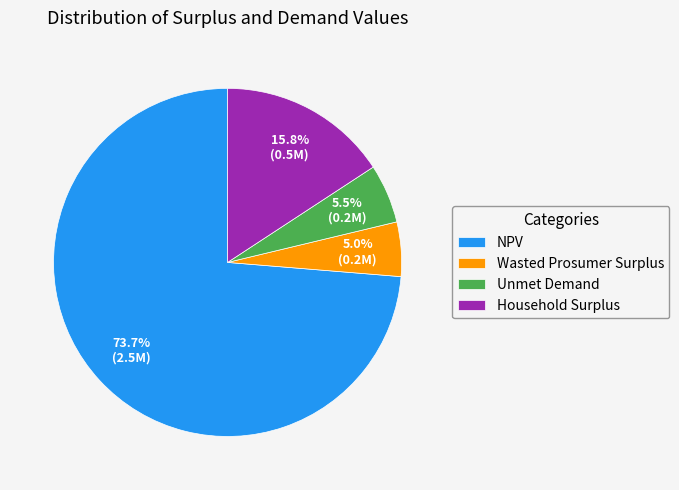

Do Household Surplus and NPV together represent more than half of the pie?

Yes